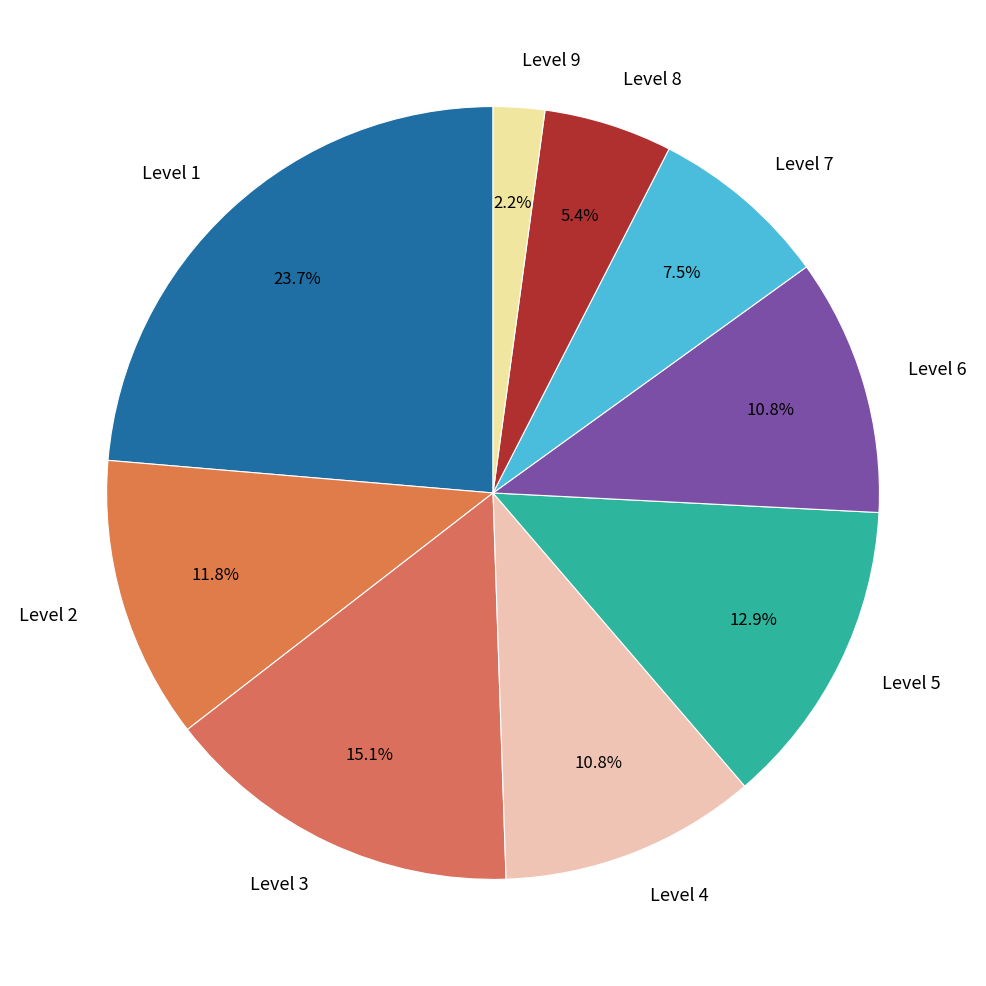

Is there any slice that represents more than half of the pie?

No